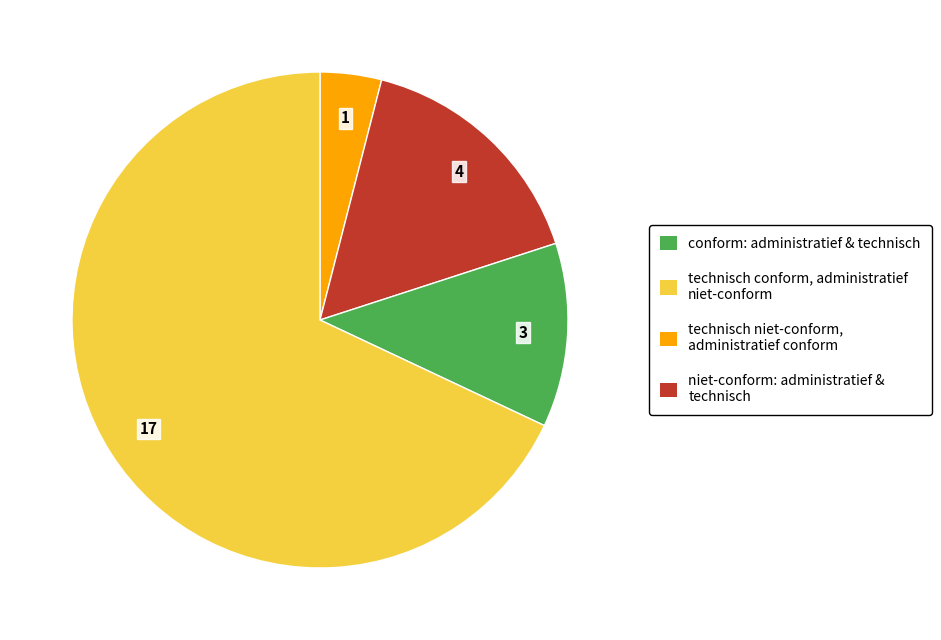

Does any single category account for the majority?

Yes